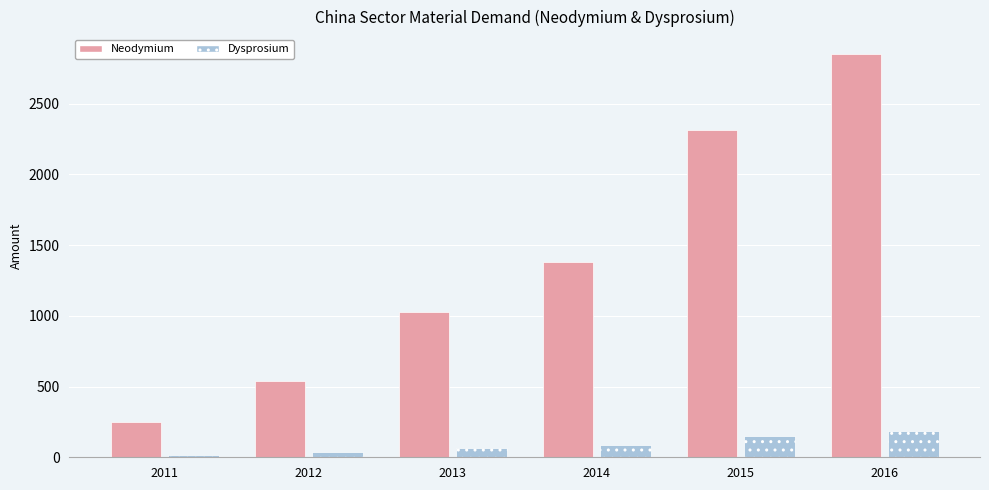

At which label does Dysprosium first exceed 88?

2014